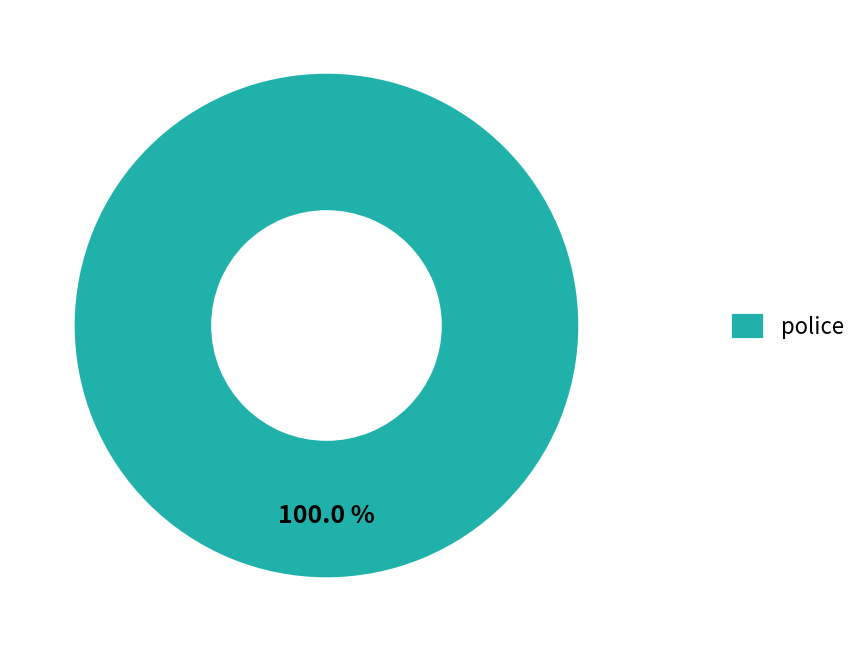

Does any single category account for the majority?

Yes